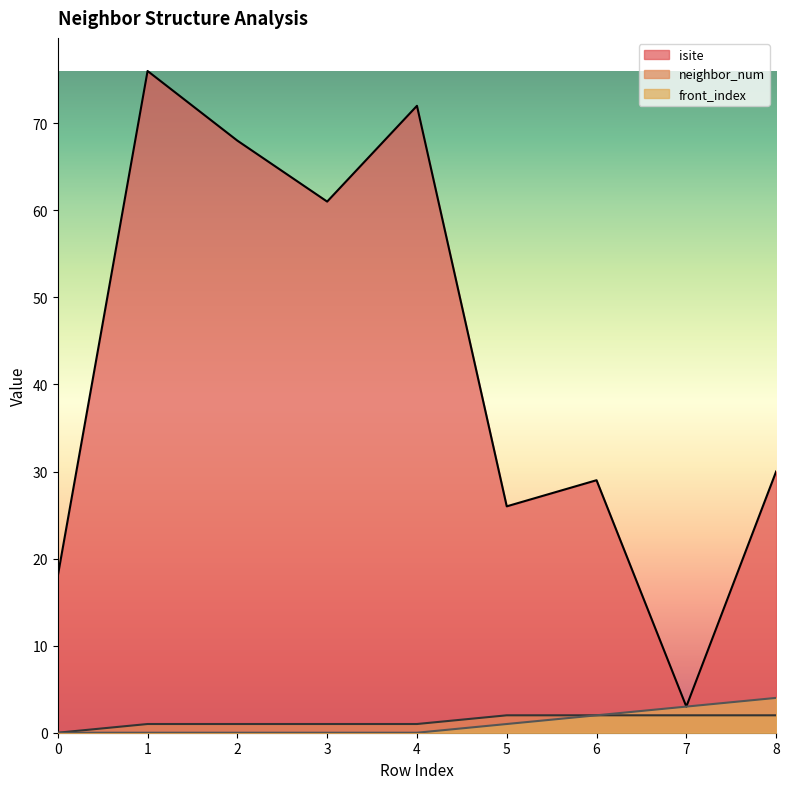

Which series has the largest range (max minus min)?

isite